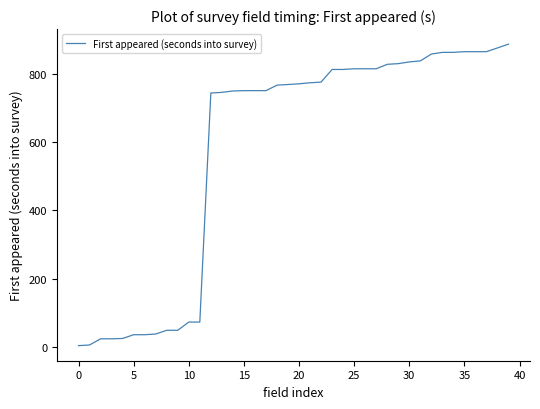

What is the maximum value shown in the chart?

886